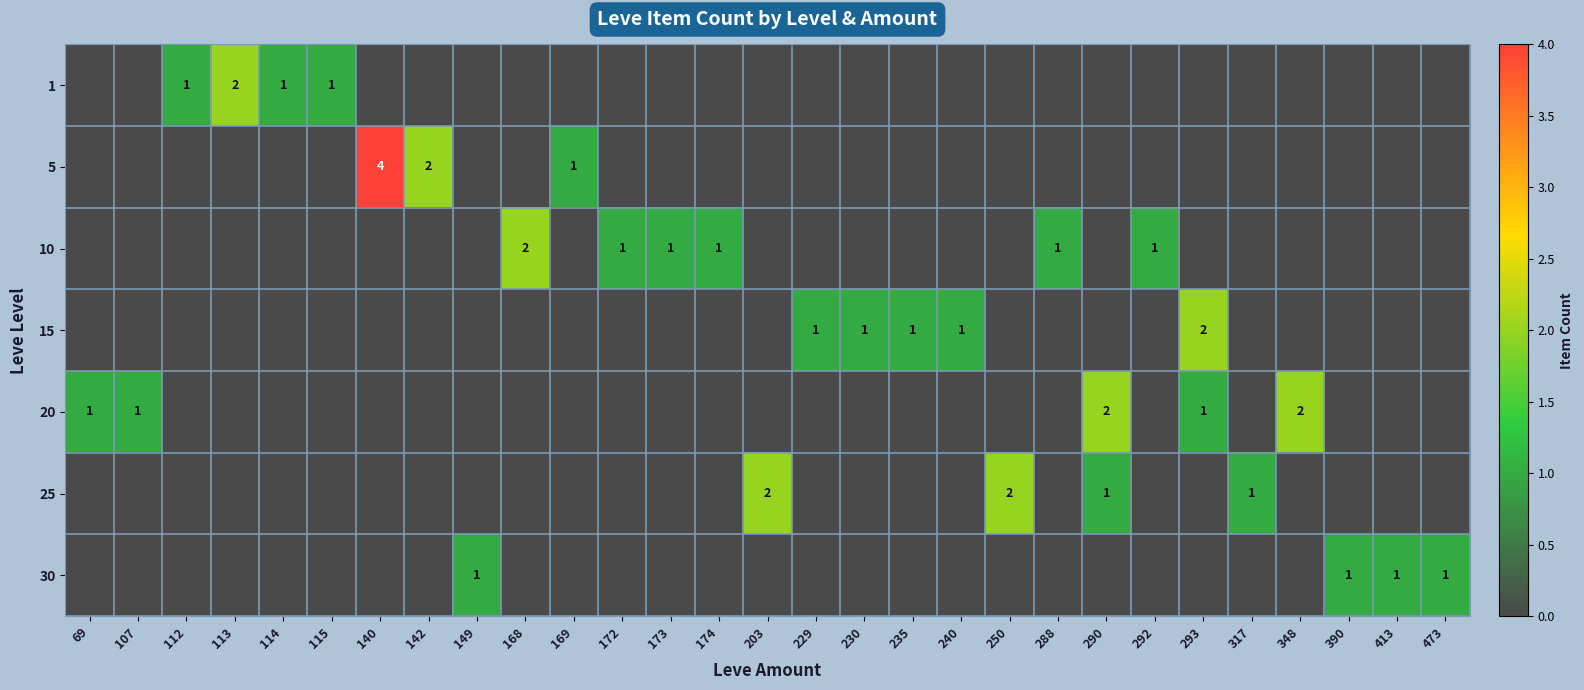

What is the difference between the highest and lowest values at 168?

2